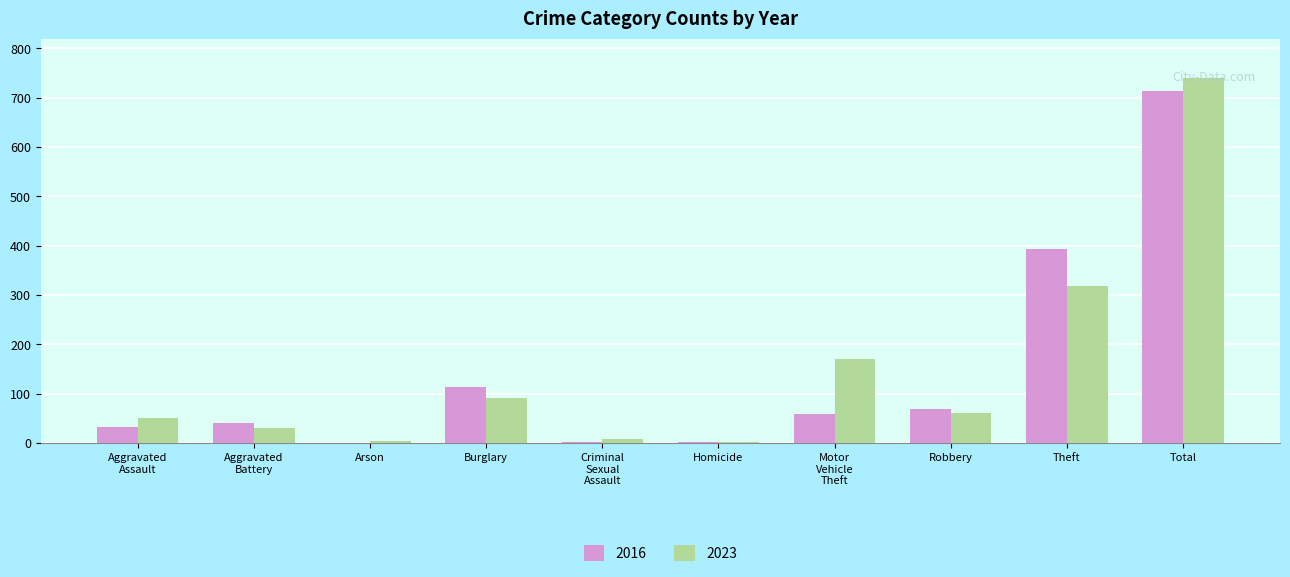

What is the highest value of the 2016 series?

714